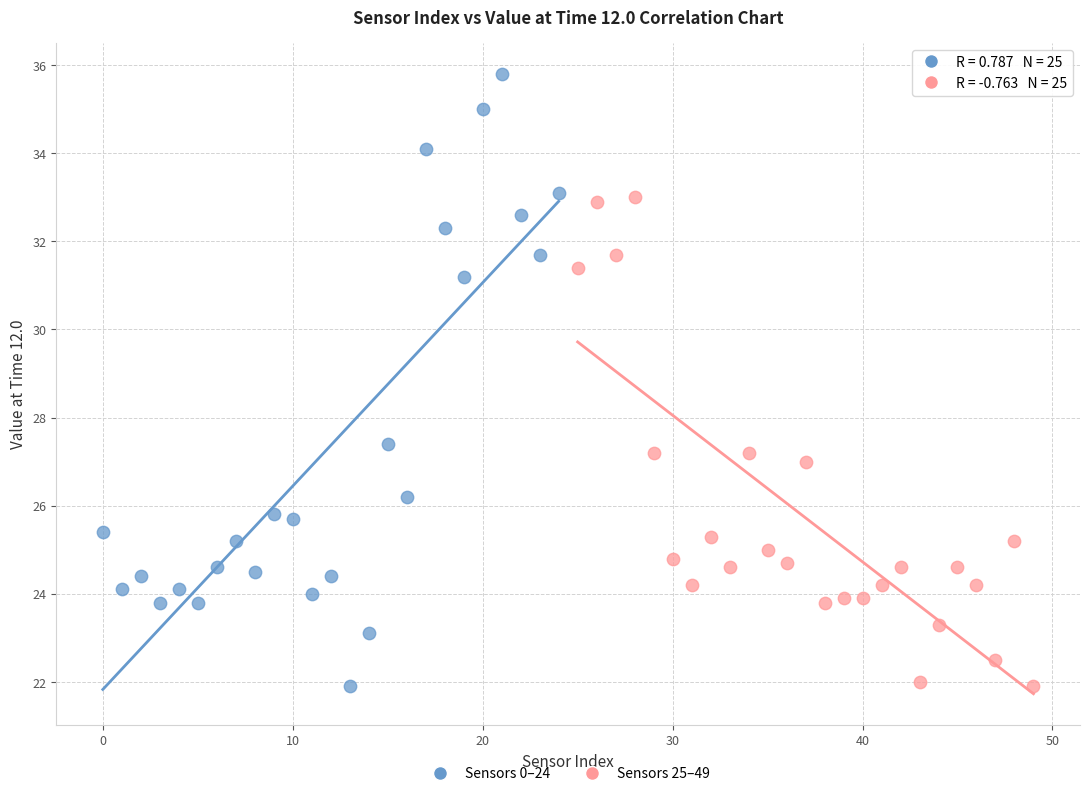

Which series has the largest Y range (max minus min)?

Sensors 0–24